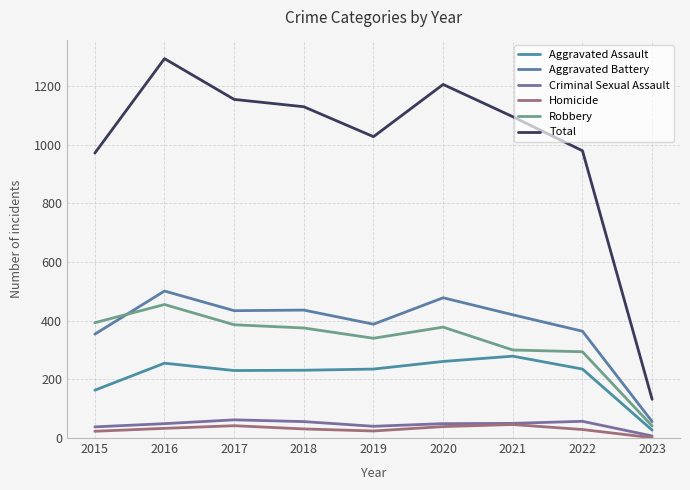

True or false: Criminal Sexual Assault has more than 2 points higher than both neighbors.

False